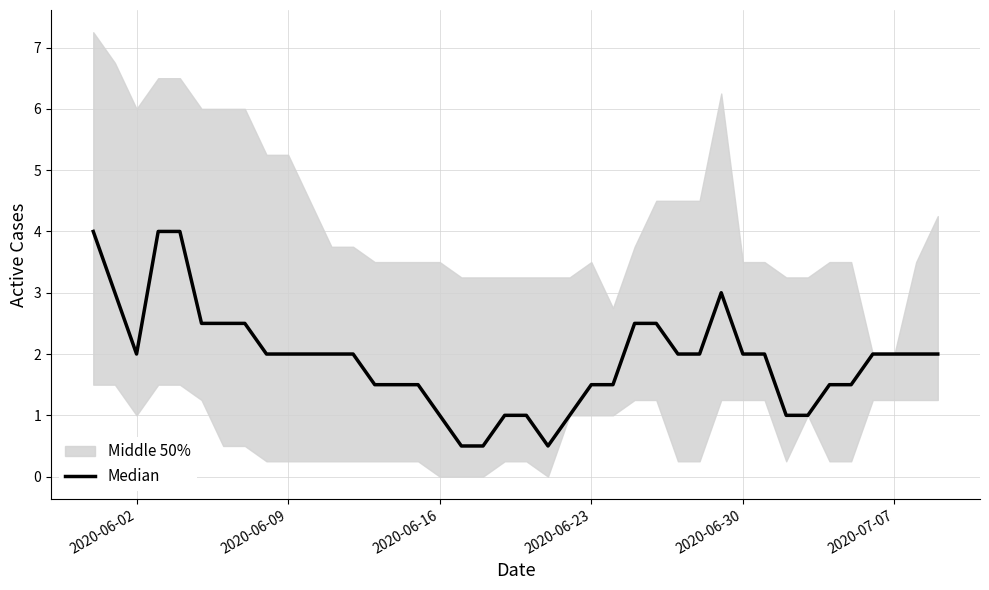

How many values are between 1 and 2?

27